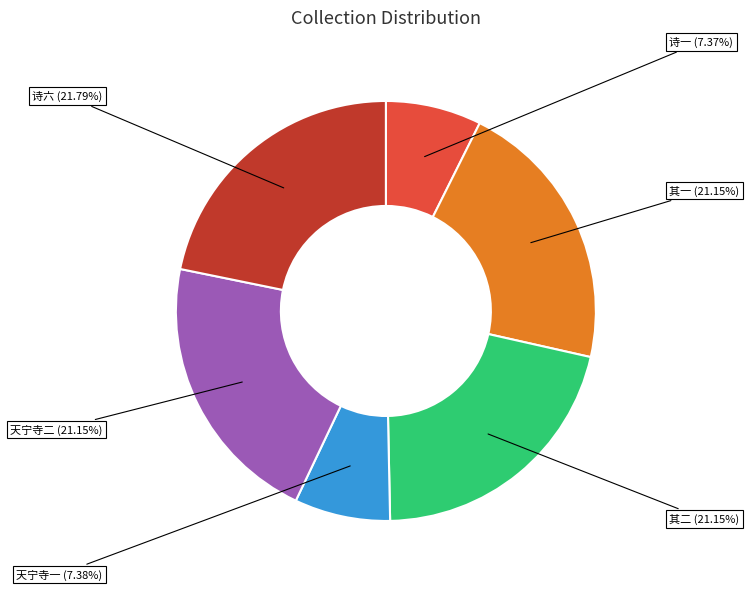

Does any single category account for the majority?

No